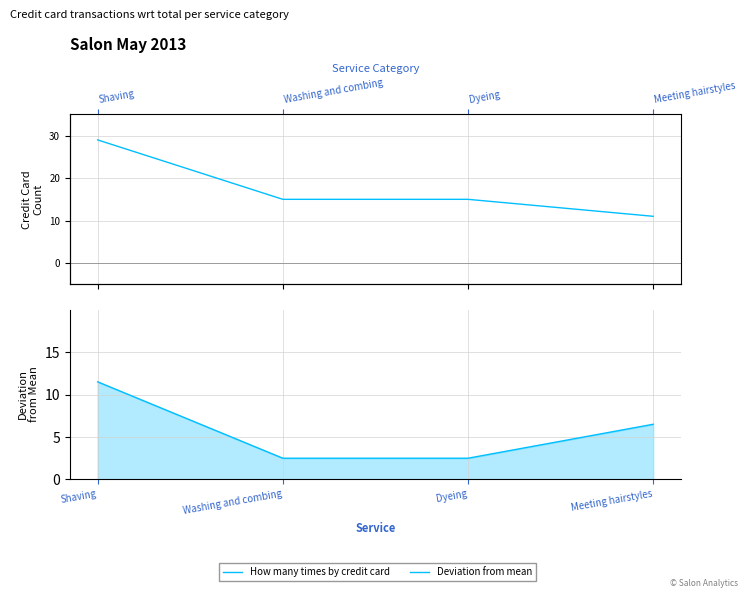

Which series has the largest total across all categories?

How many times by credit card